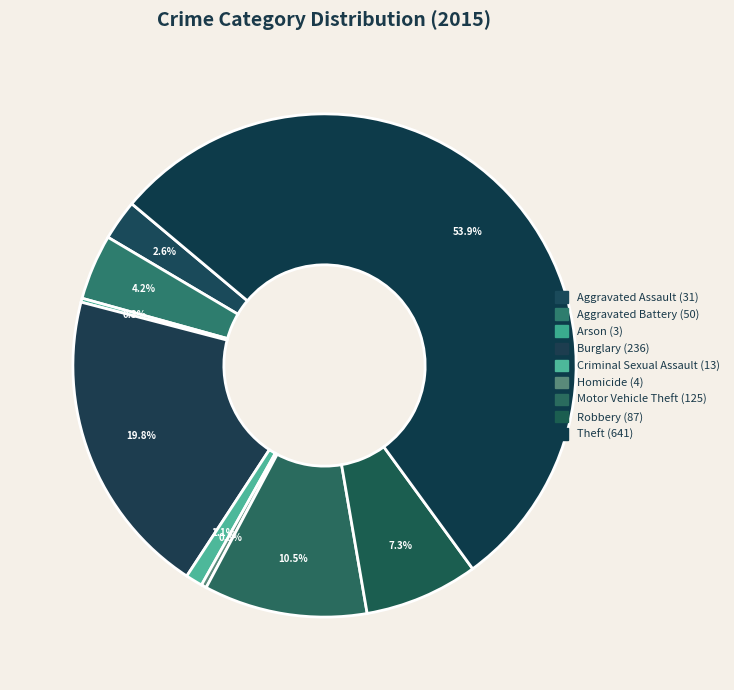

True or false: Aggravated Assault accounts for 3% of the total.

True